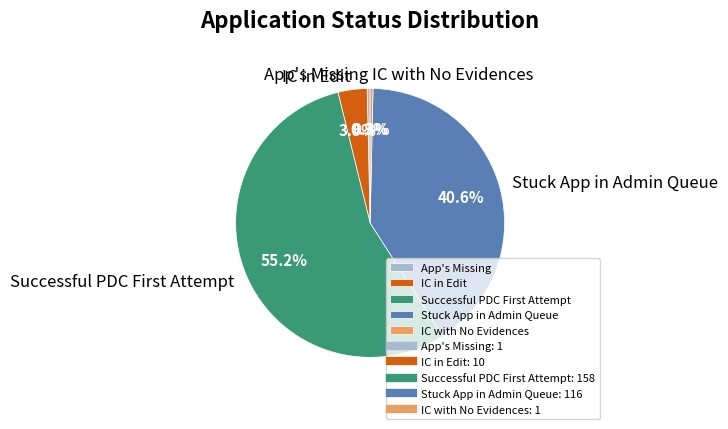

What is the ratio of the value at Stuck App in Admin Queue to the value at App's Missing?

116.0